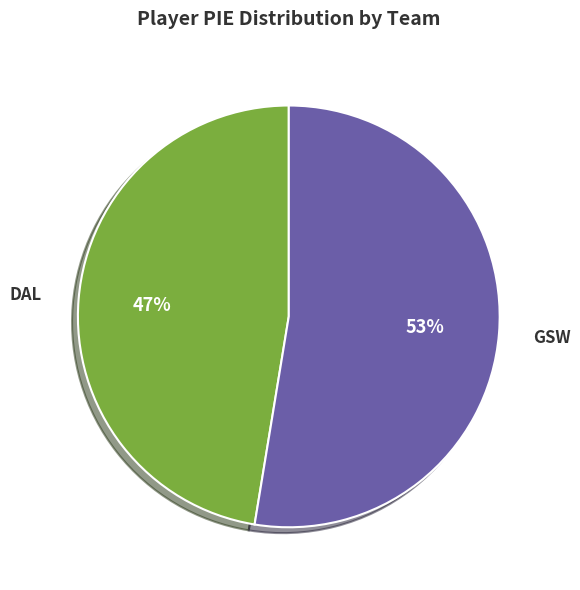

Do DAL and GSW together represent more than half of the pie?

Yes